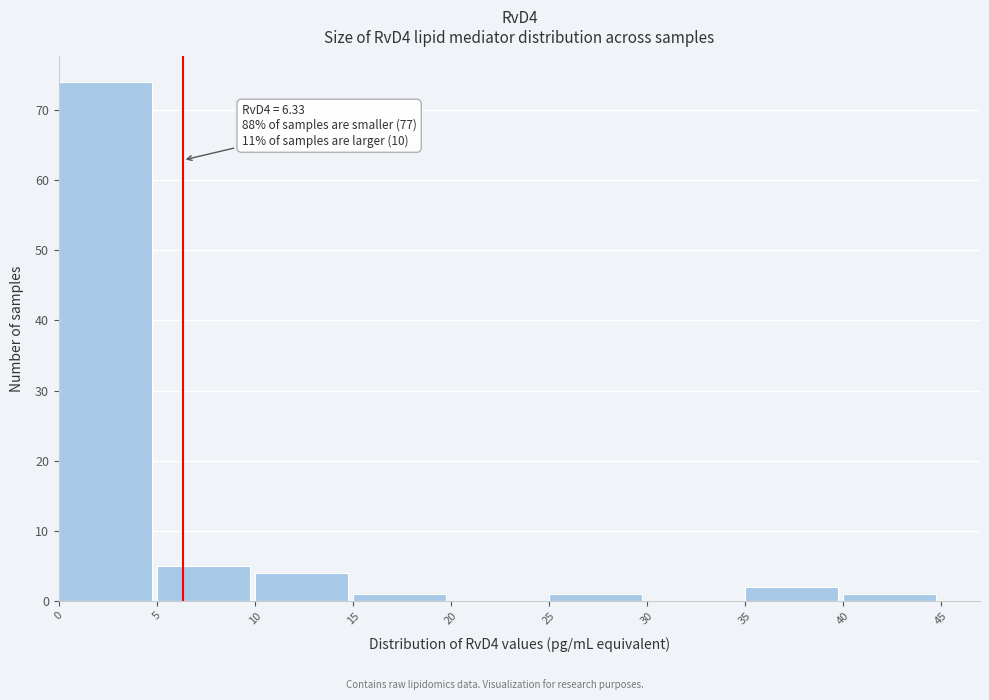

Which range on the x-axis has the tallest bar?

0 to 5